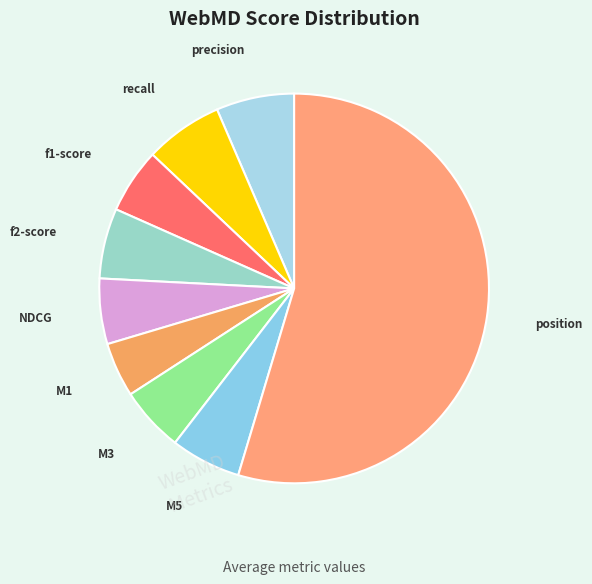

Do f1-score and M3 together represent more than half of the pie?

No